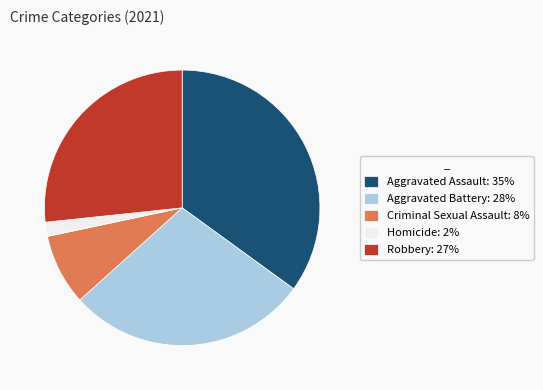

Count the number of slices in the pie.

5